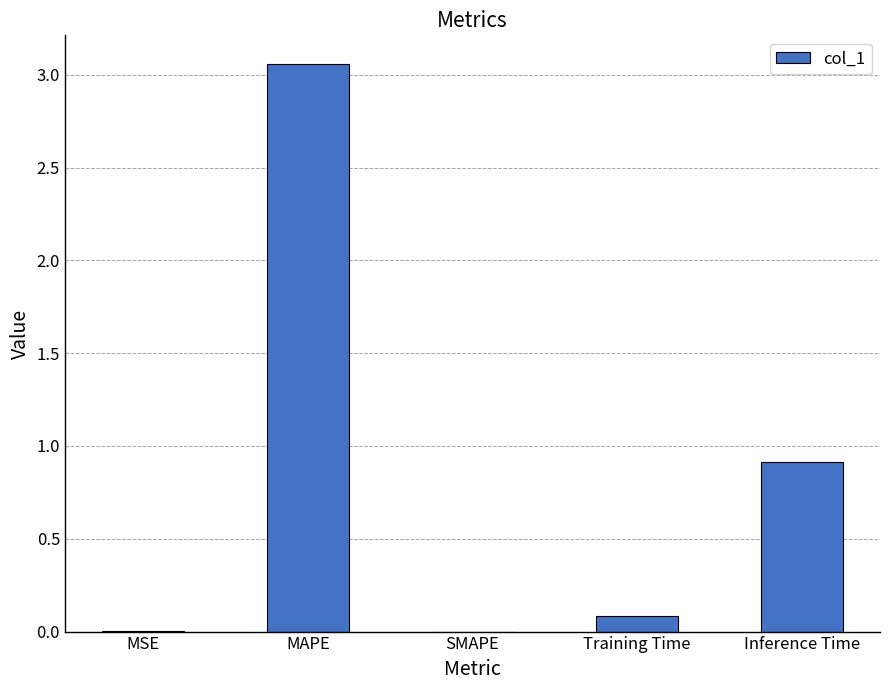

What is the sum of all values?

4.1